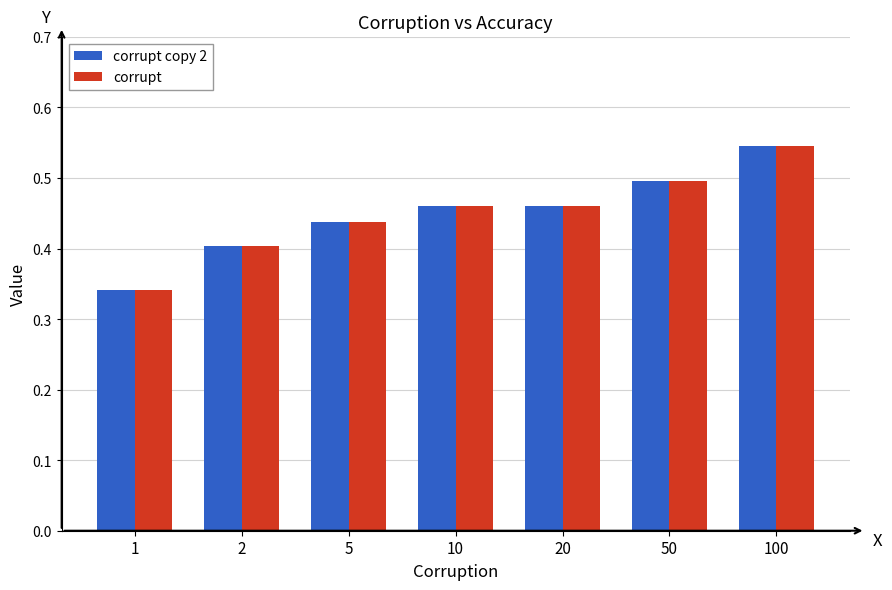

The value of corrupt at 20 is 0.5. True or false?

True